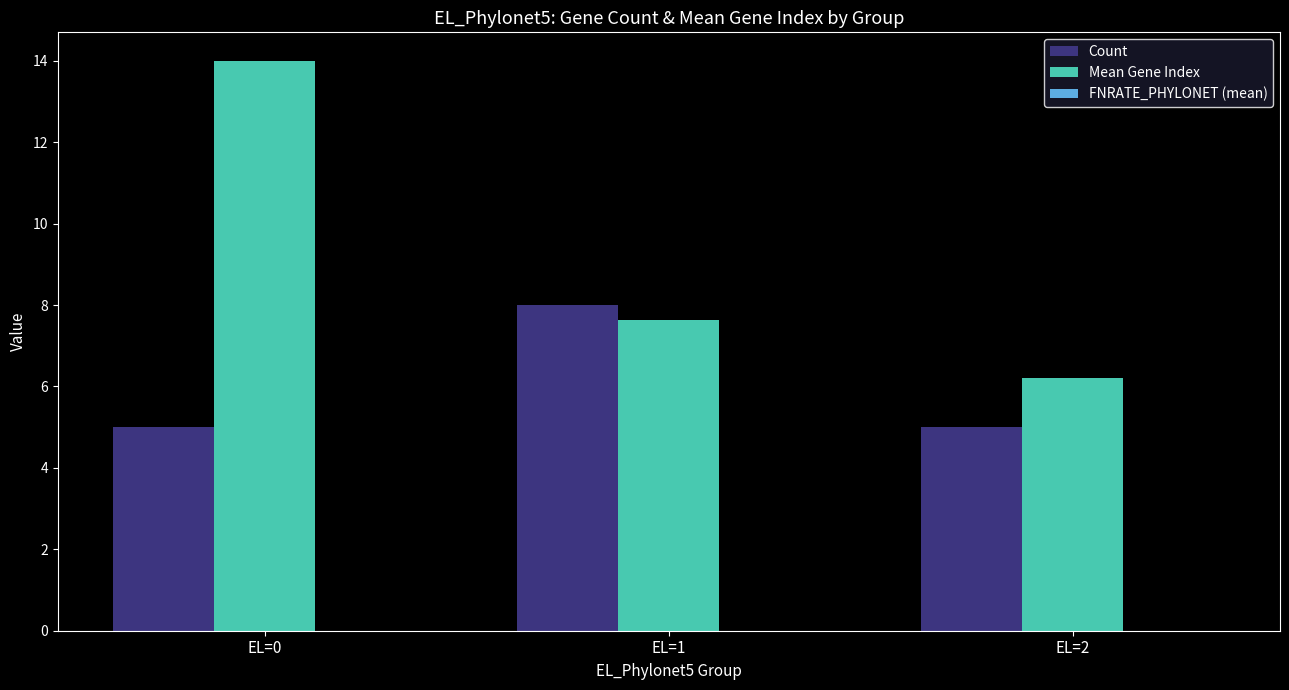

At which category is the sum across all series the highest?

EL=0